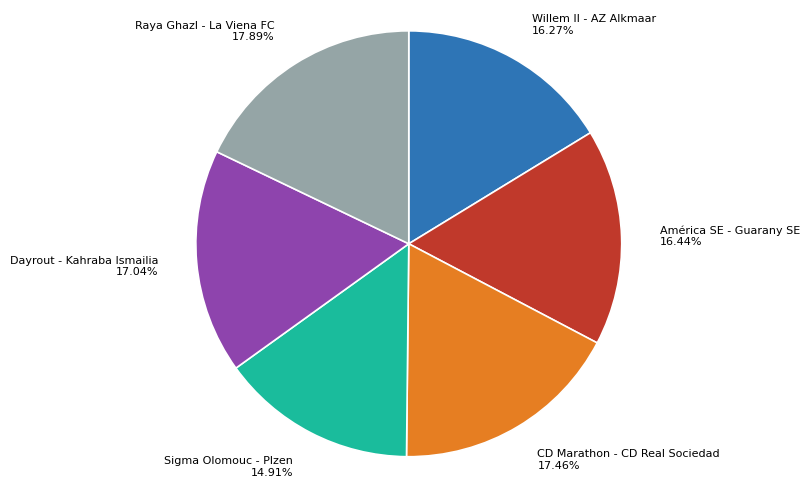

To the nearest percent, what is the difference between the Sigma Olomouc - Plzen and Willem II - AZ Alkmaar slice percentages?

1%